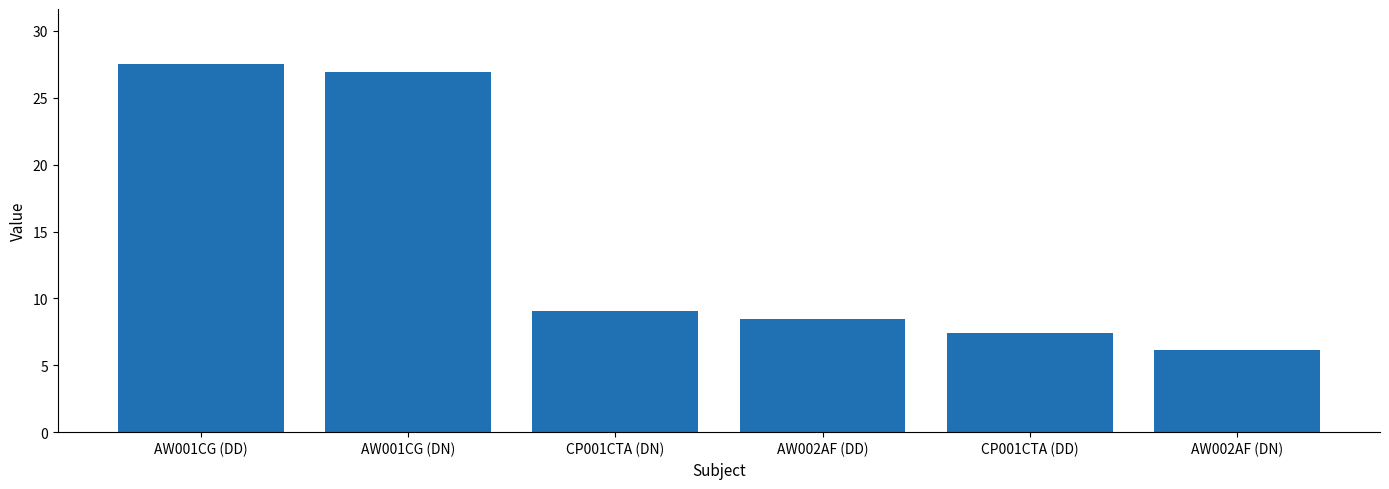

How many categories are shown in the chart?

6